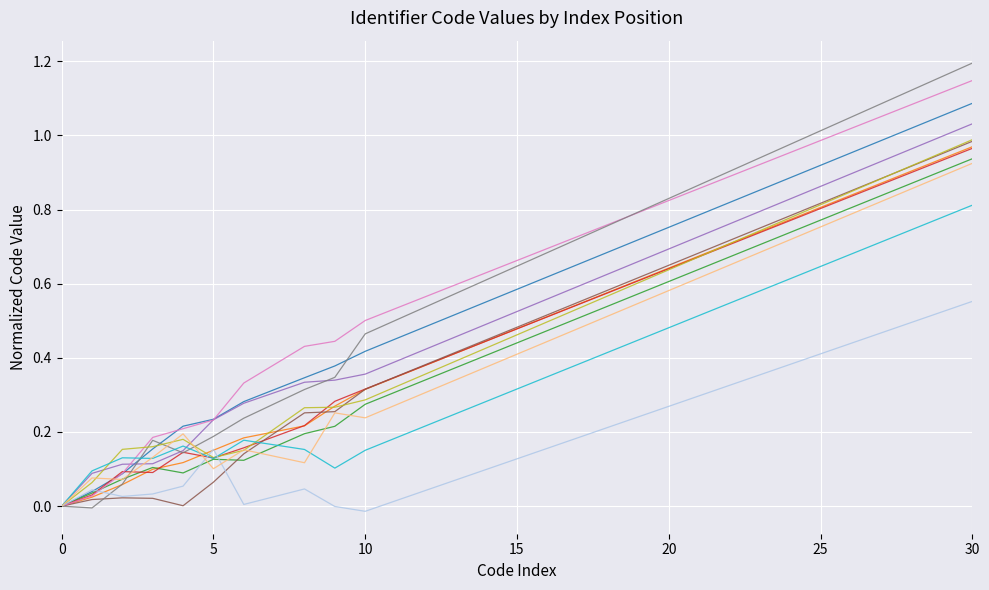

What is the greatest value displayed?

1.2